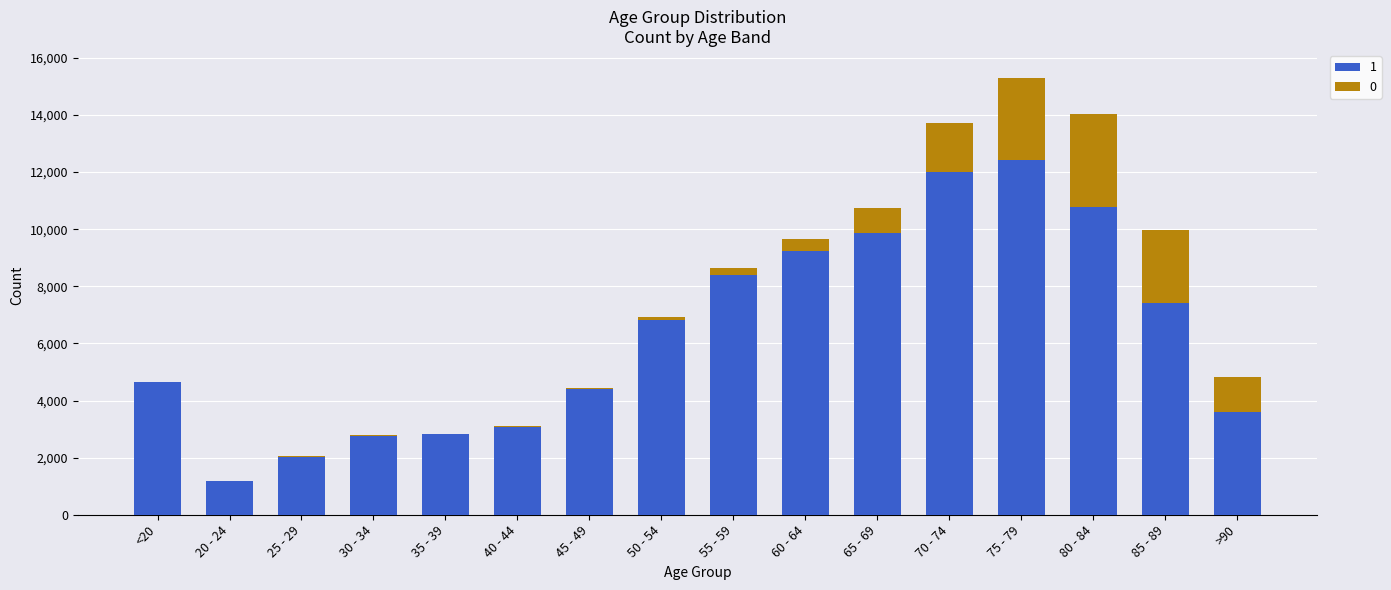

The value of 1 at 65 - 69 is 9883. True or false?

True